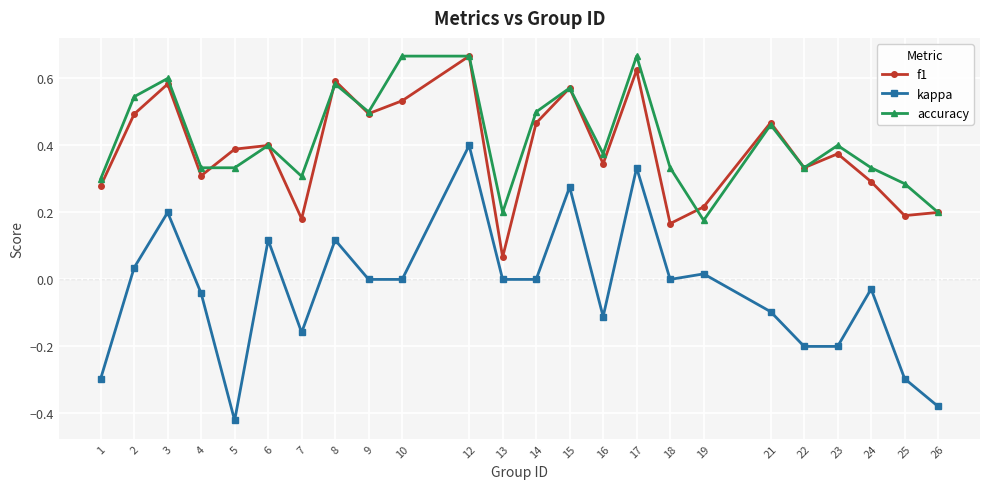

The f1 series shows 0.4 at 4. True or false?

False